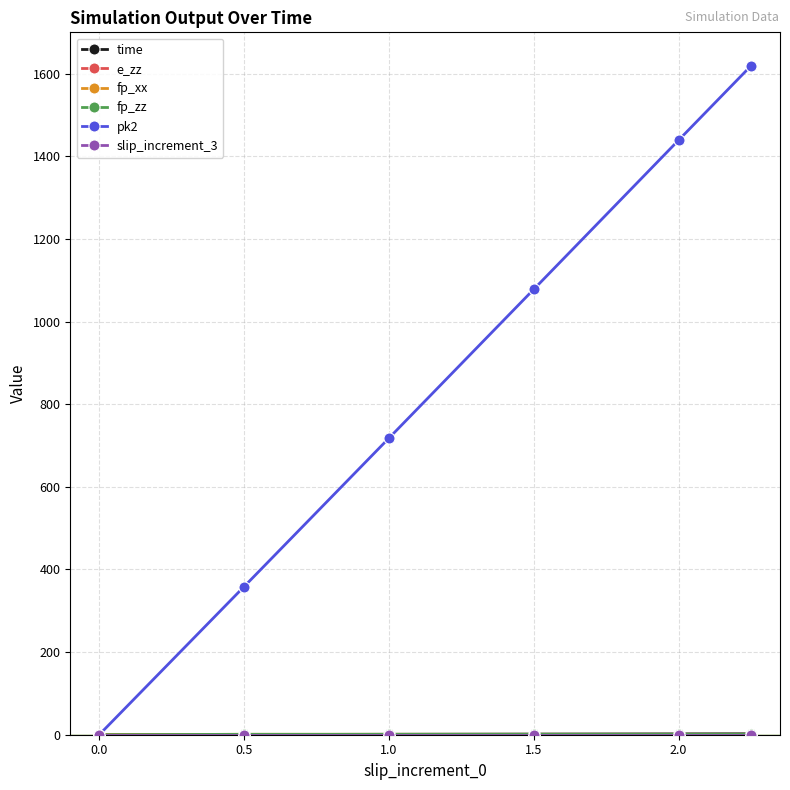

True or false: pk2 has more than 0 points higher than both neighbors.

False